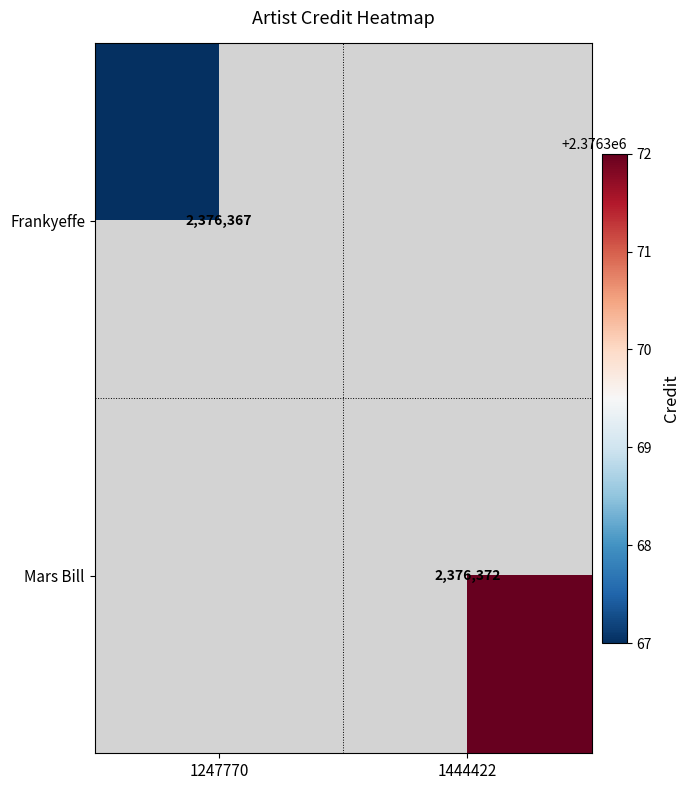

At how many categories does at least one series exceed 2376371?

1